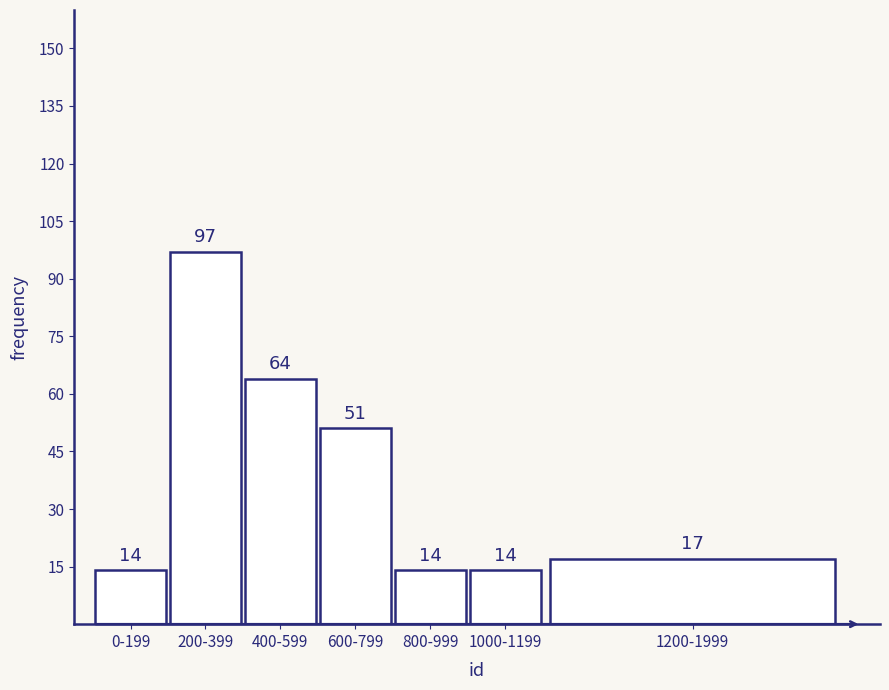

Reading left to right, extract all data points from this chart.

14	97	64	51	14	14	17